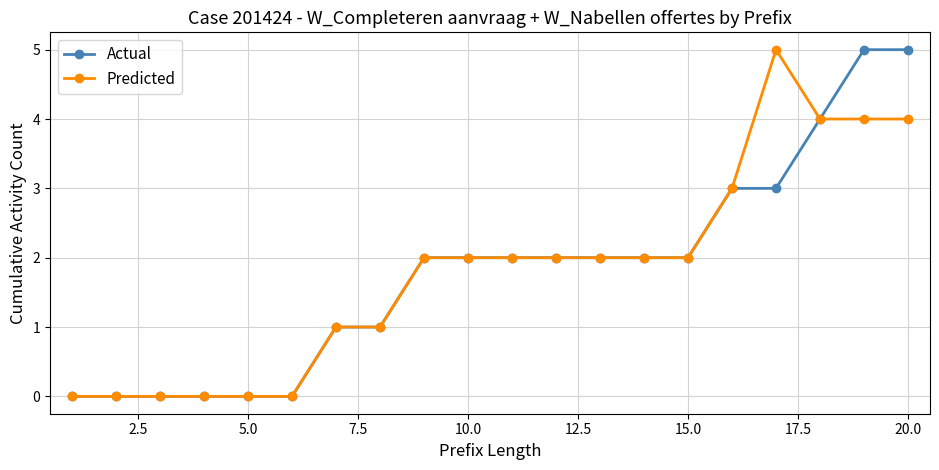

What is the highest value of the Predicted series?

5